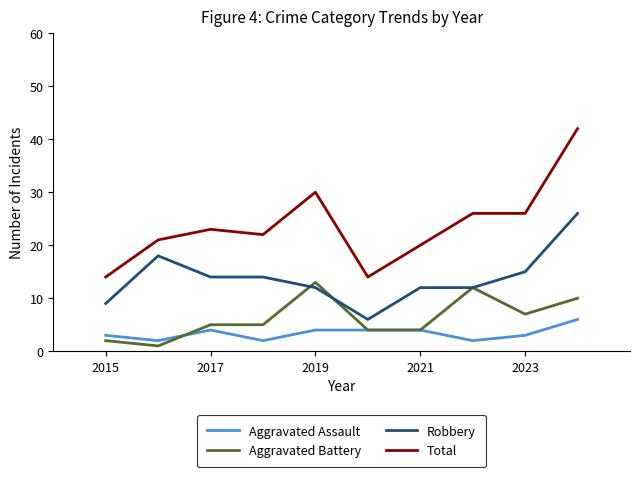

Rank the series by their maximum value, from lowest to highest.

Aggravated Assault, Aggravated Battery, Robbery, Total